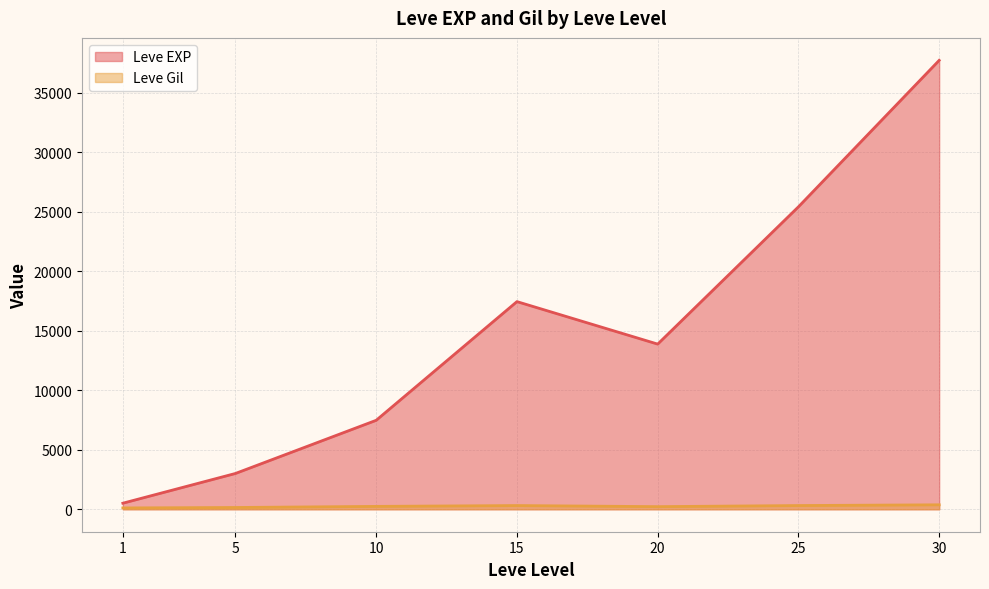

Rank the series at 15 from lowest to highest value.

Leve Gil, Leve EXP